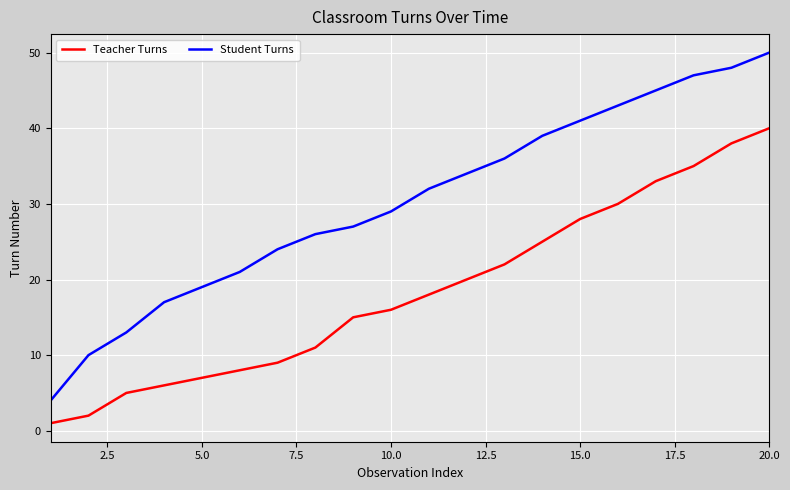

What is the sum of all Teacher Turns values?

369